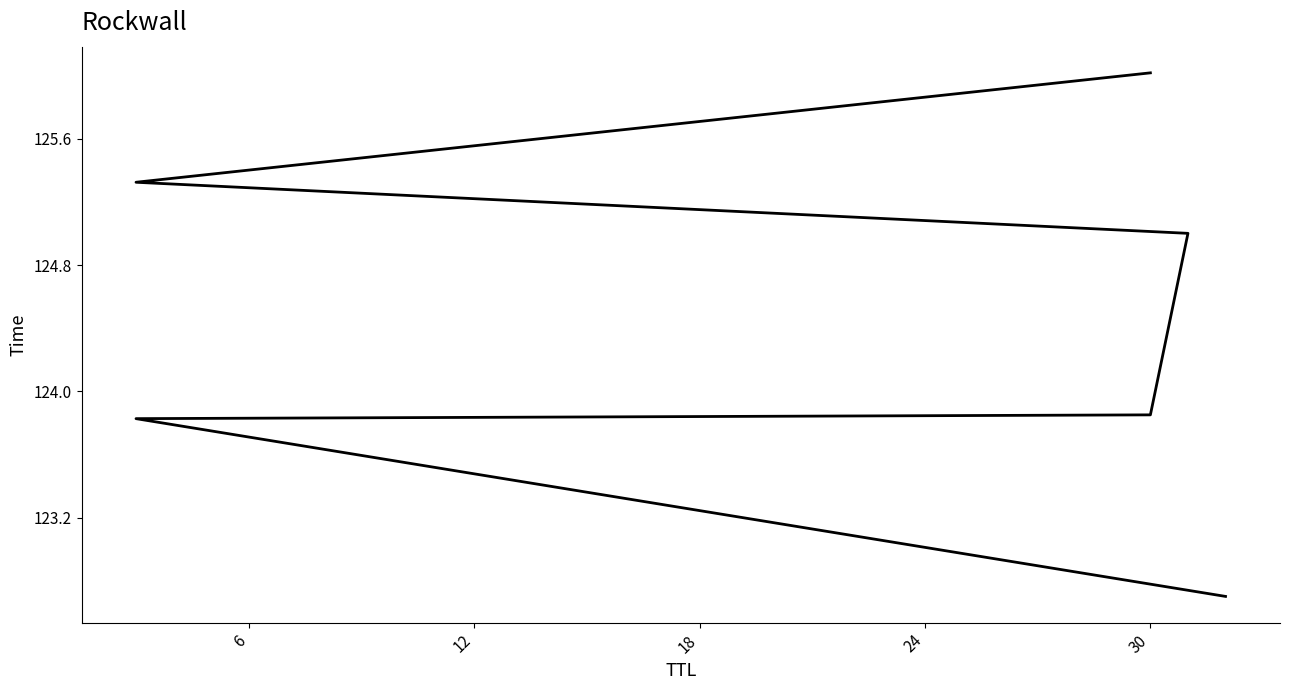

What value does the data have at 30?

126.0